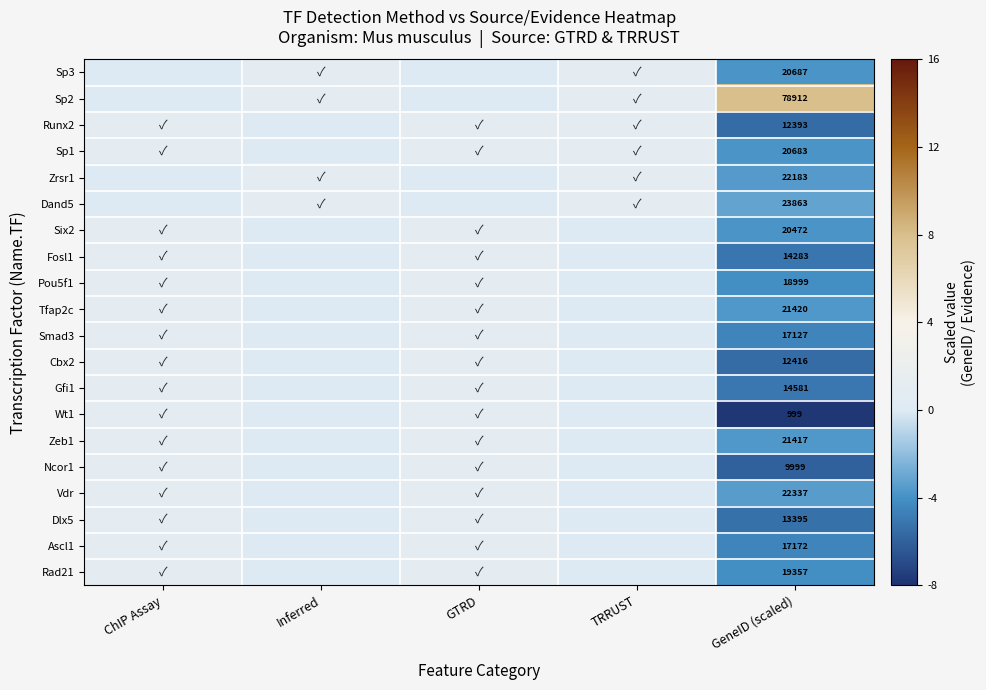

Is the value of Ncor1 at GTRD greater than the value of Dand5 at GeneID (scaled)?

Yes